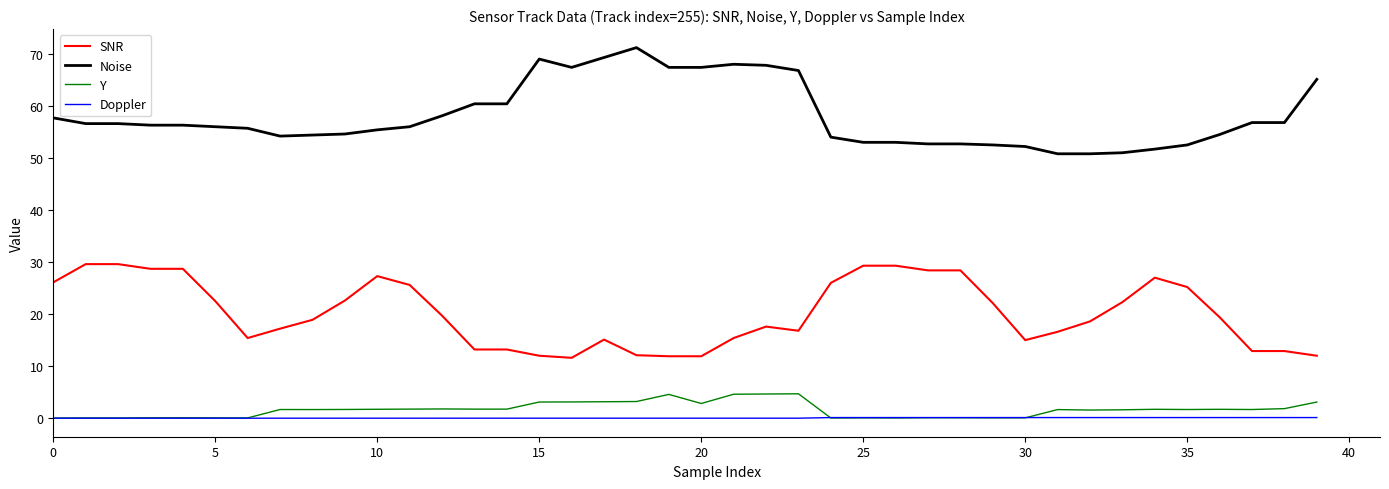

True or false: SNR and Noise intersect in this chart.

False